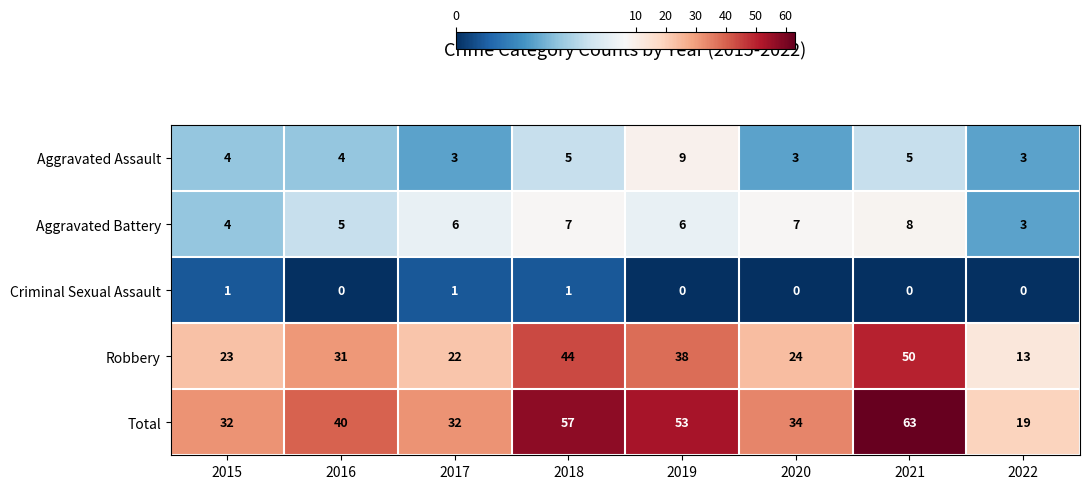

What is the difference between the maximum and minimum values in the Robbery series?

37